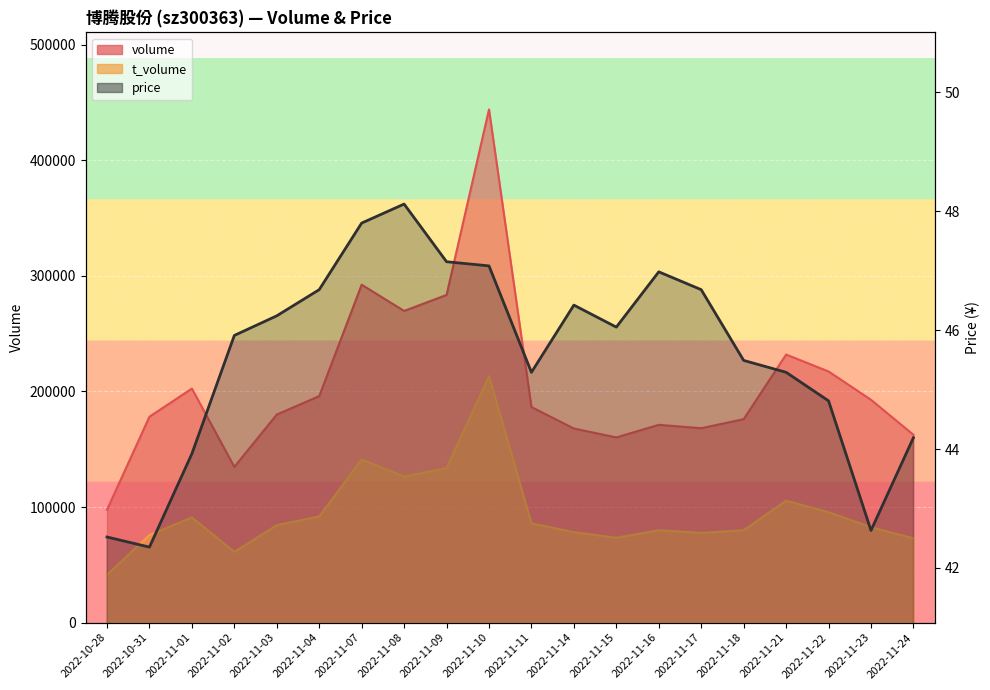

Which category has the highest value across all series?

2022-11-08